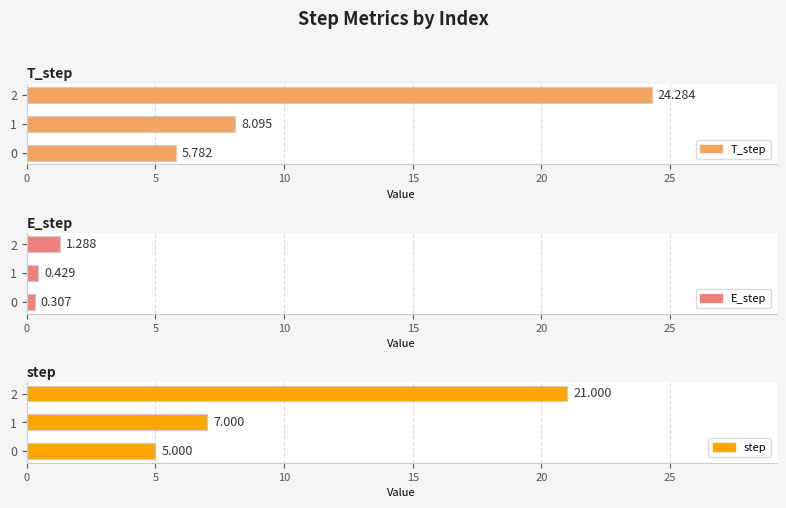

At how many categories does at least one series exceed 6?

2